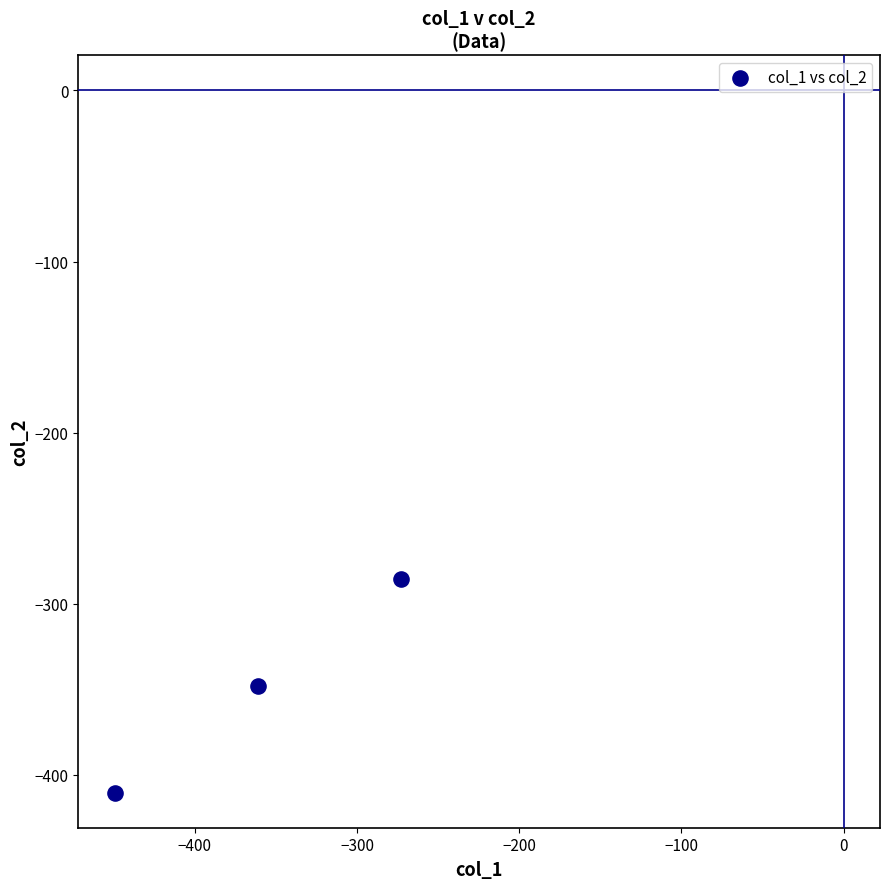

What is the average Y value?

-347.9